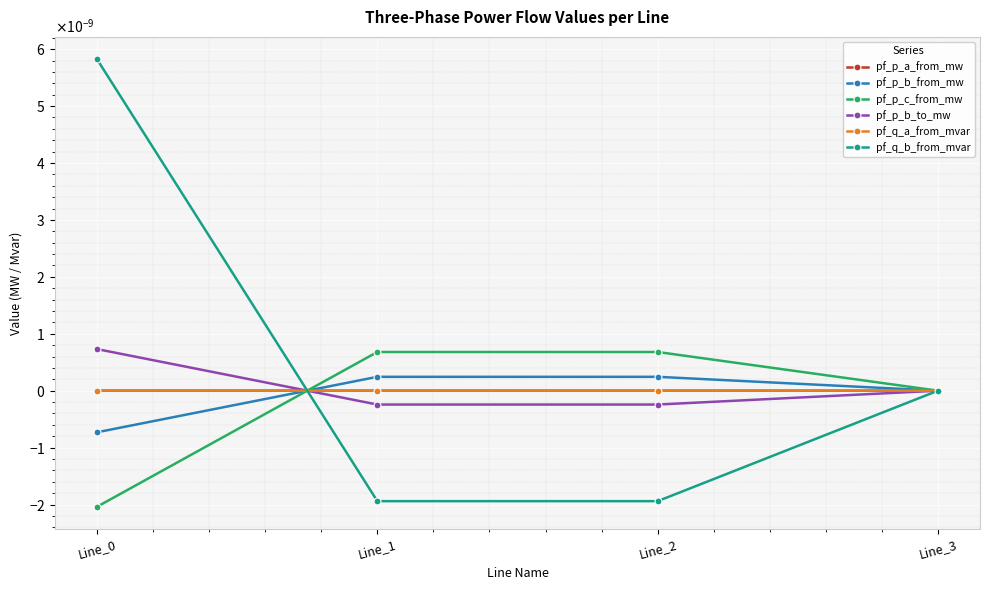

Is the value of pf_p_a_from_mw at Line_2 greater than the value of pf_q_a_from_mvar at Line_1?

Yes